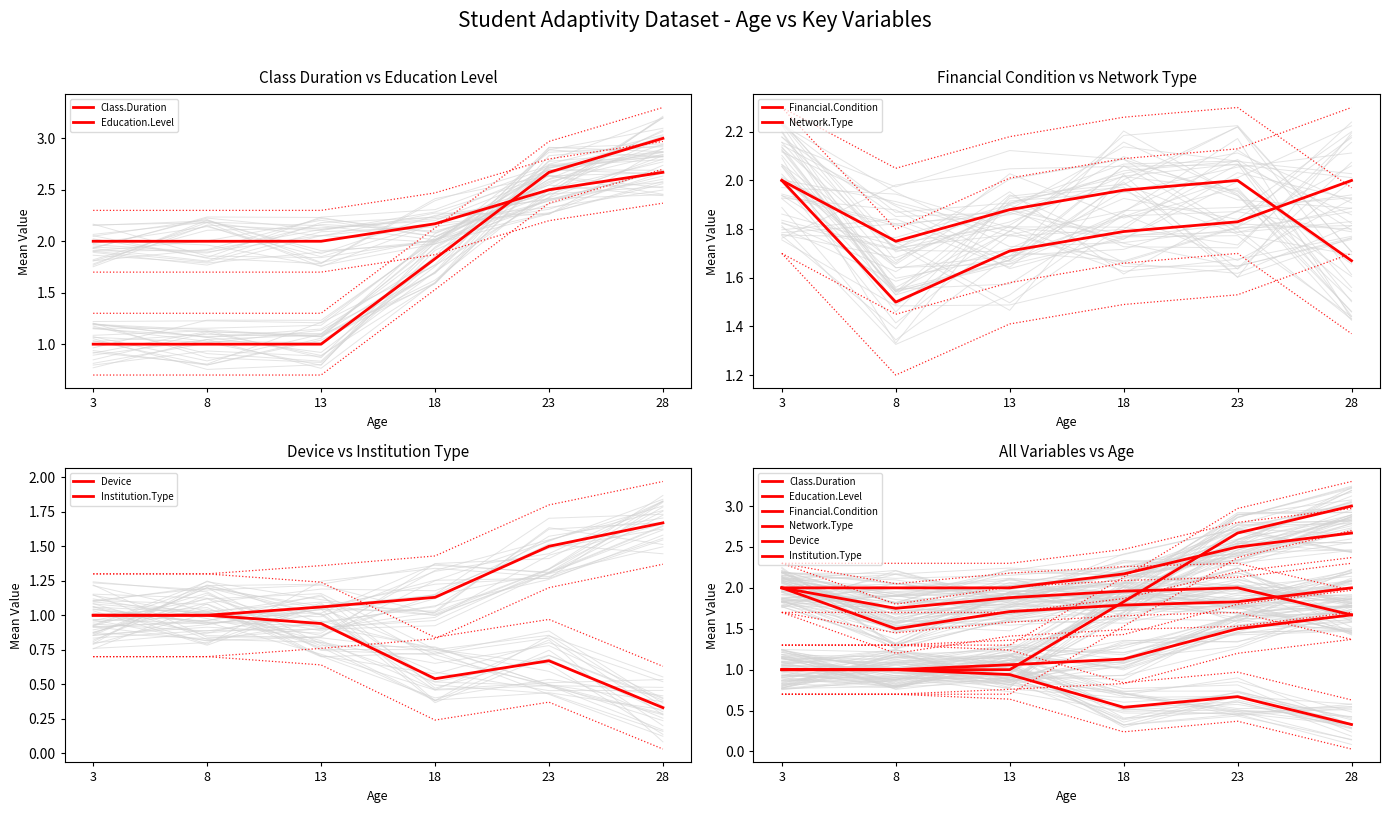

List the series in order of their peak value, highest first.

Education.Level, Class.Duration, Financial.Condition, Network.Type, Device, Institution.Type